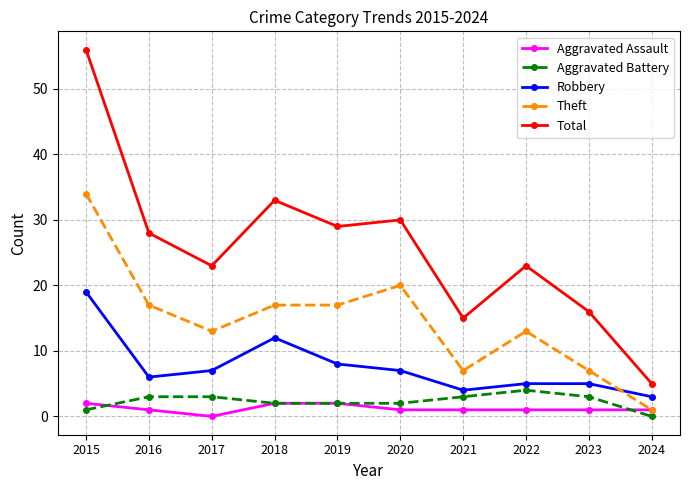

Is the value of Aggravated Battery at 2023 greater than the value of Aggravated Assault at 2024?

Yes